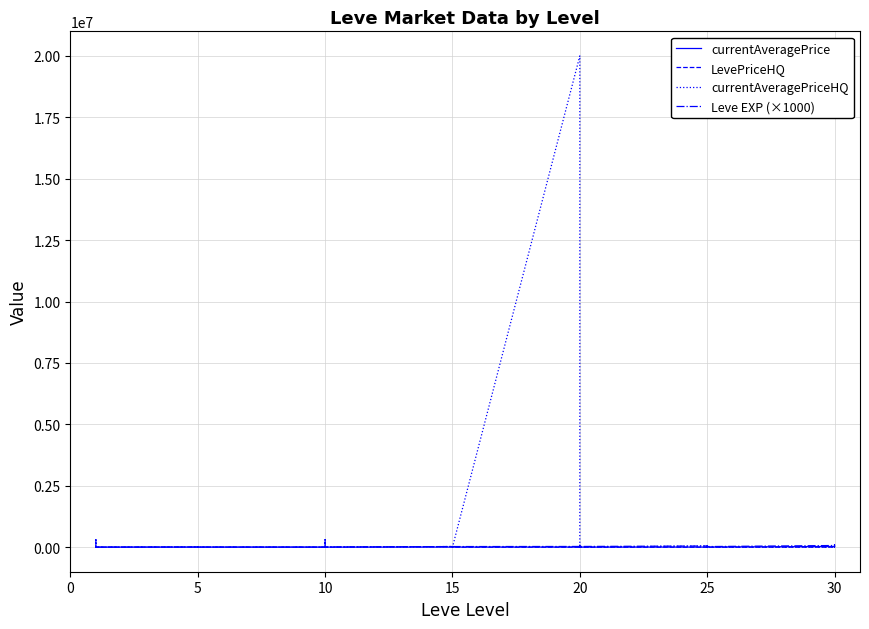

Rank the series at 10 from lowest to highest value.

LevePriceHQ, currentAveragePriceHQ, Leve EXP (×1000), currentAveragePrice